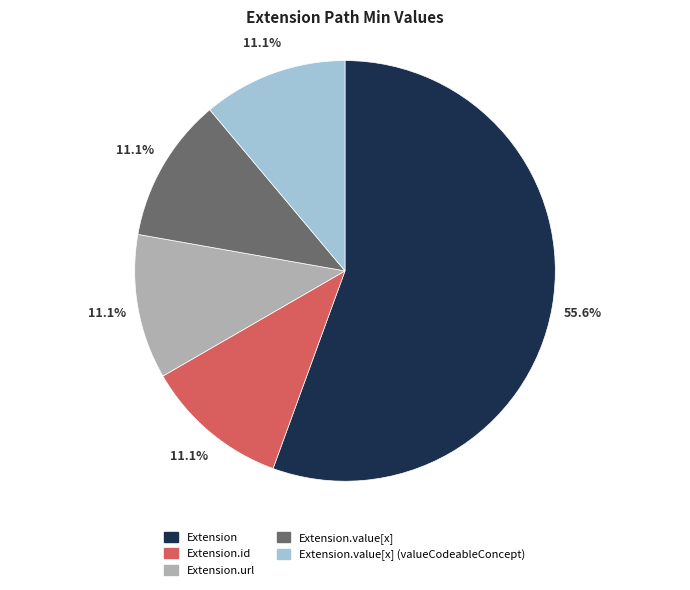

How much of the chart is everything except Extension.id?

88.9%